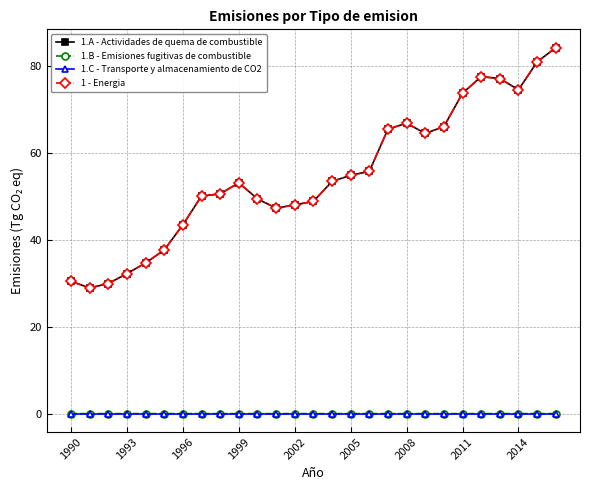

Which series has the widest spread of values?

1.A - Actividades de quema de combustible